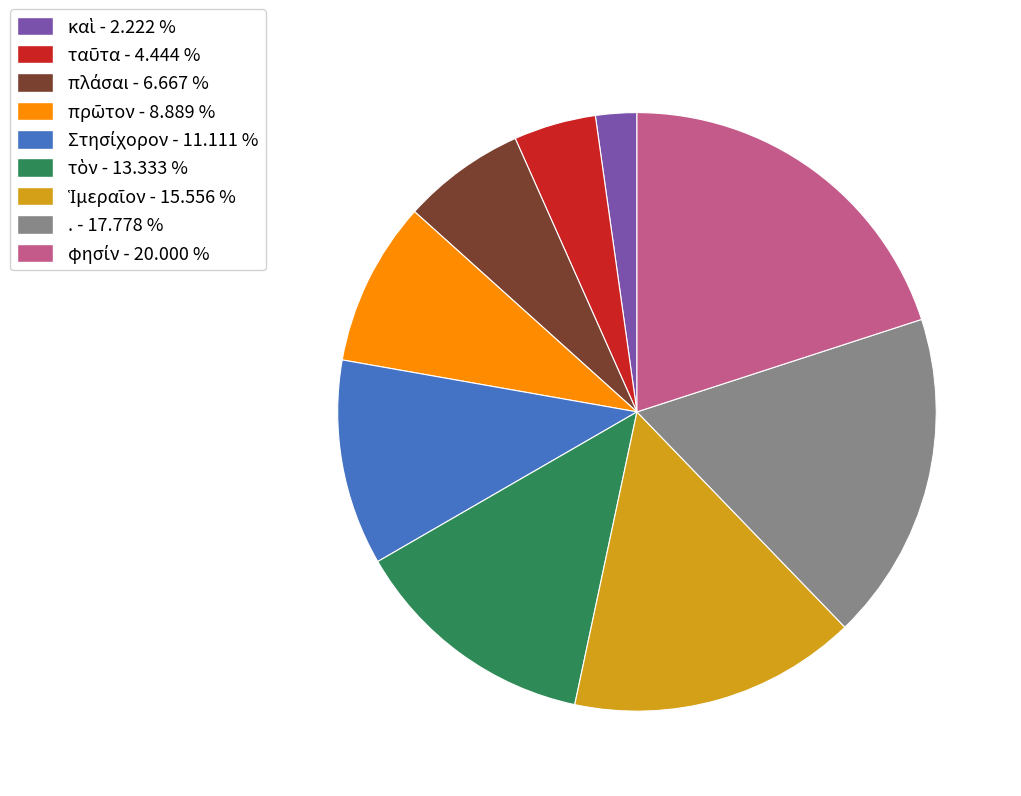

Is there any slice that represents more than half of the pie?

No